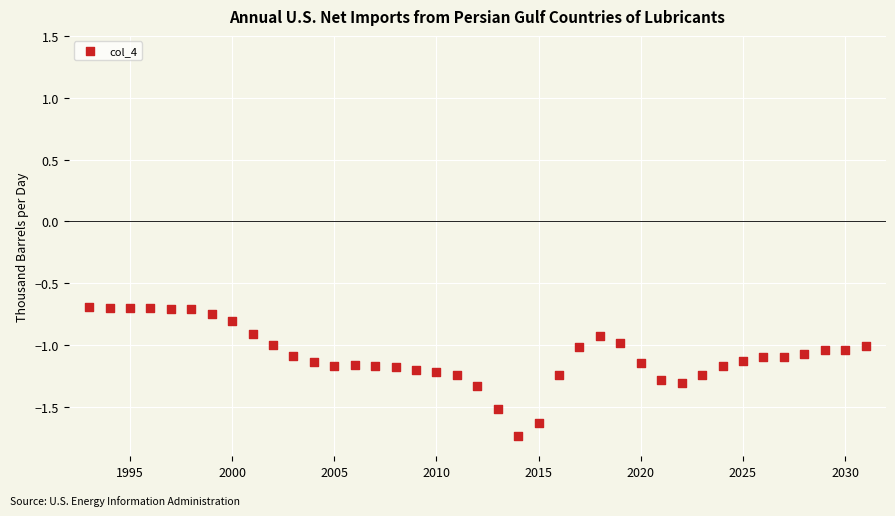

What is the range of Y values (max minus min)?

1.0